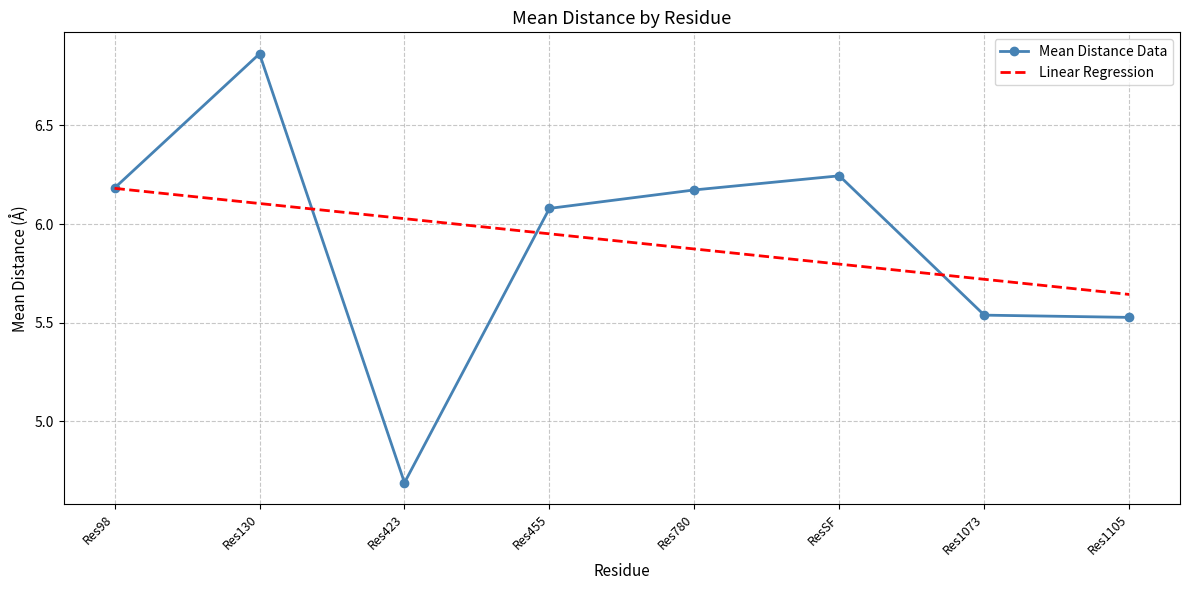

What position from the left is Res1073?

7